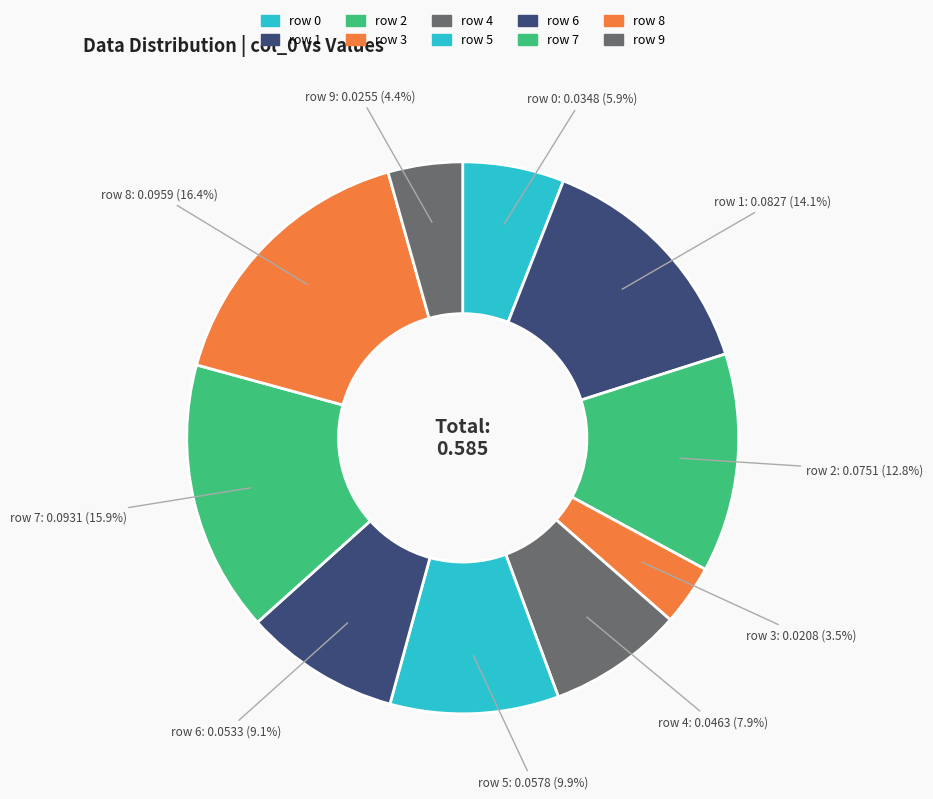

Is there any slice that represents more than half of the pie?

No